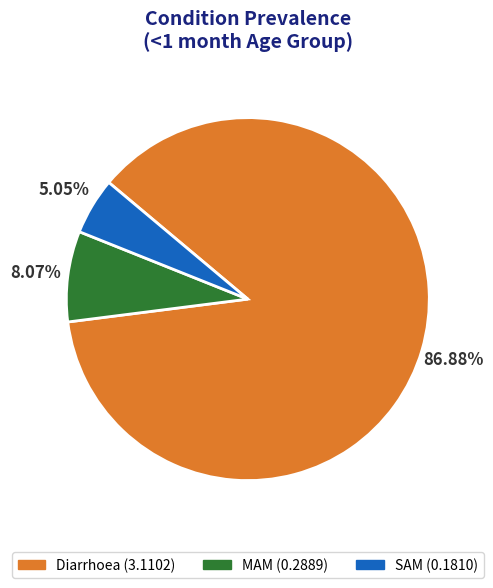

True or false: Diarrhoea accounts for 87% of the total.

True